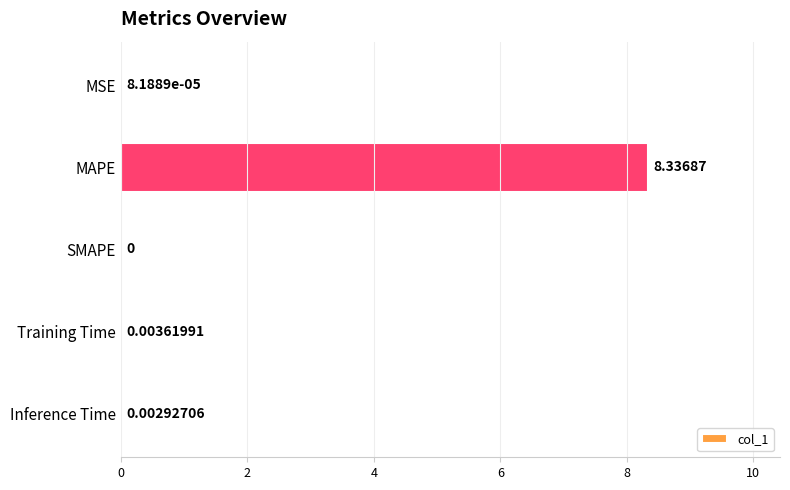

How many data points are above 0?

4